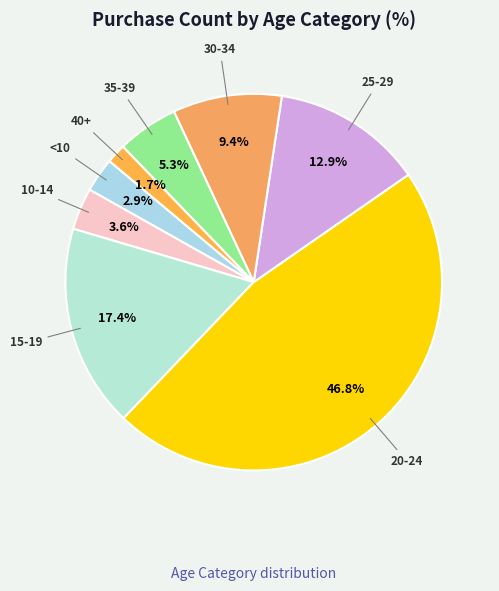

Rank the categories by value from lowest to highest.

40+, <10, 10-14, 35-39, 30-34, 25-29, 15-19, 20-24